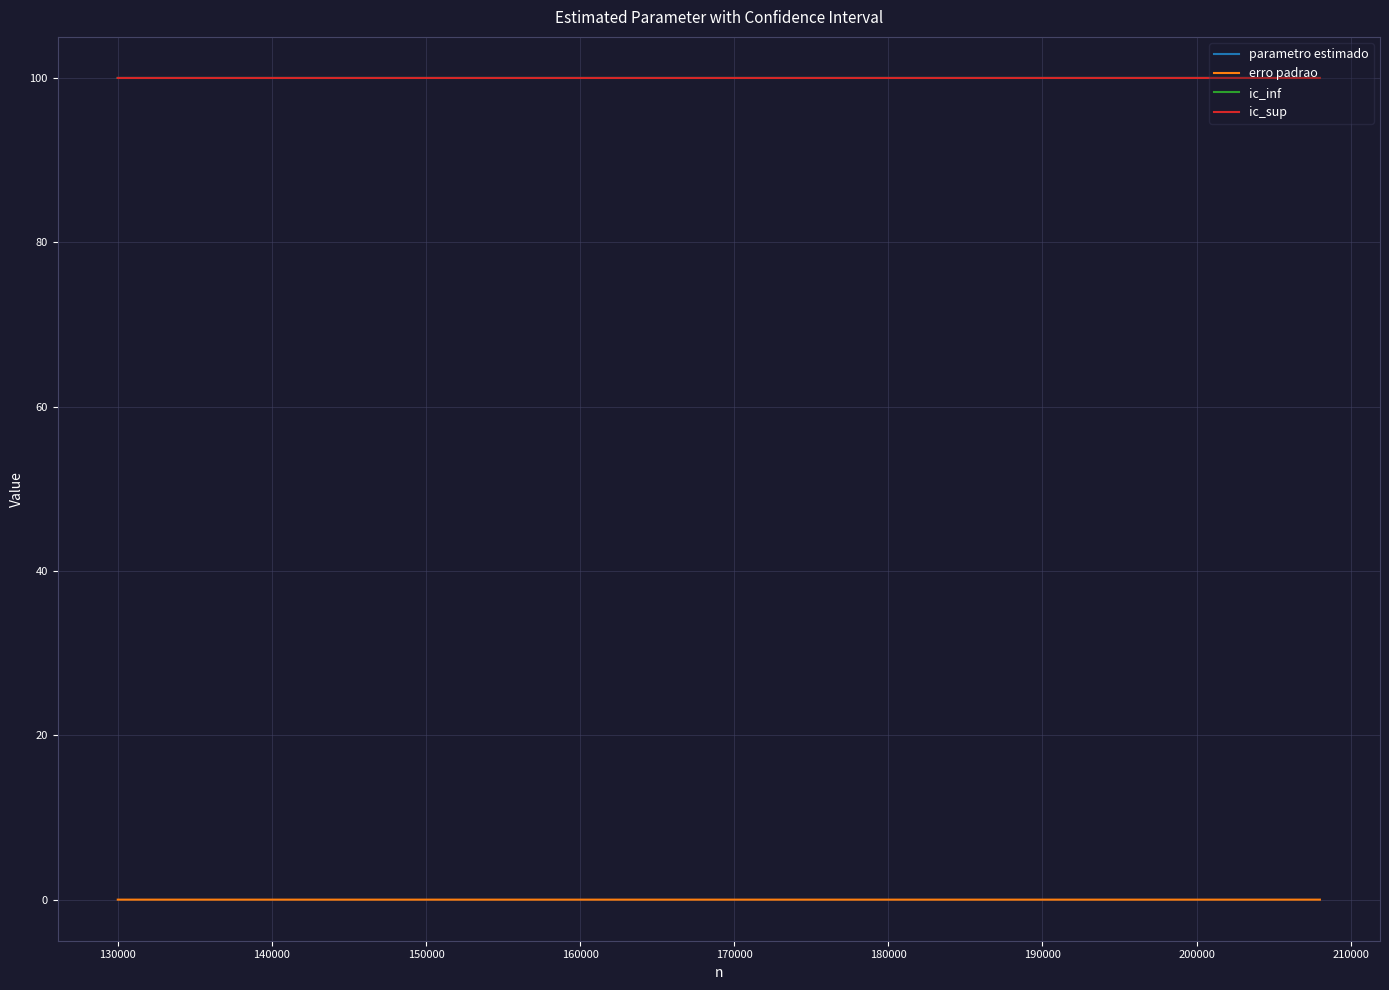

True or false: erro padrao and ic_inf cross at least once.

False